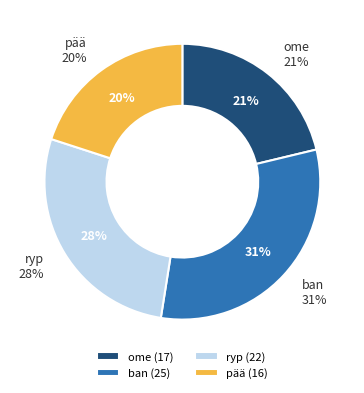

What is the smallest slice in the pie chart?

pää